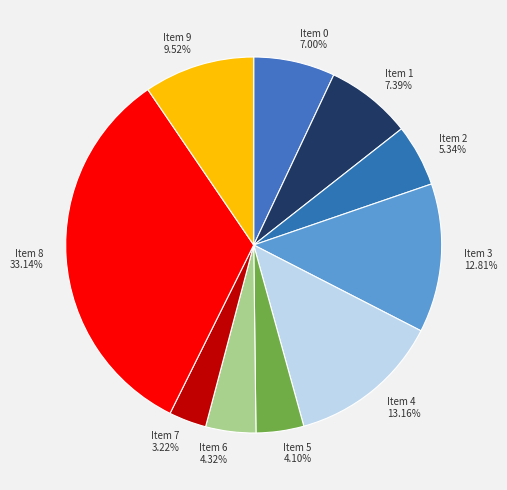

Does any single category account for the majority?

No